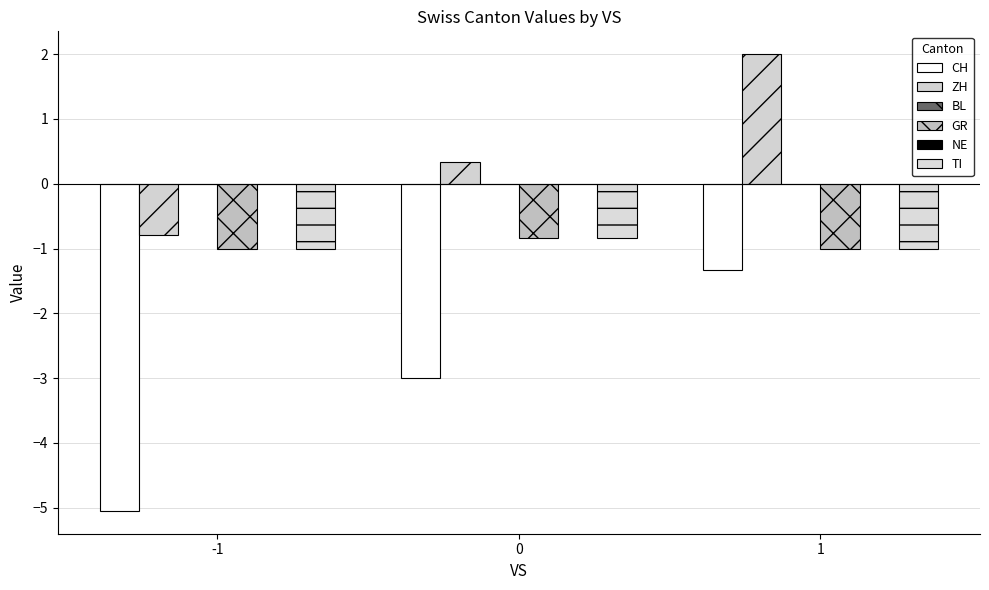

Reading left to right, extract all data points from this chart.

CH: -1=-5.0	0=-3.0	1=-1.3
ZH: -1=-0.8	0=0.3	1=2.0
BL: -1=0.0	0=0.0	1=0.0
GR: -1=-1.0	0=-0.8	1=-1.0
NE: -1=0.0	0=0.0	1=0.0
TI: -1=-1.0	0=-0.8	1=-1.0